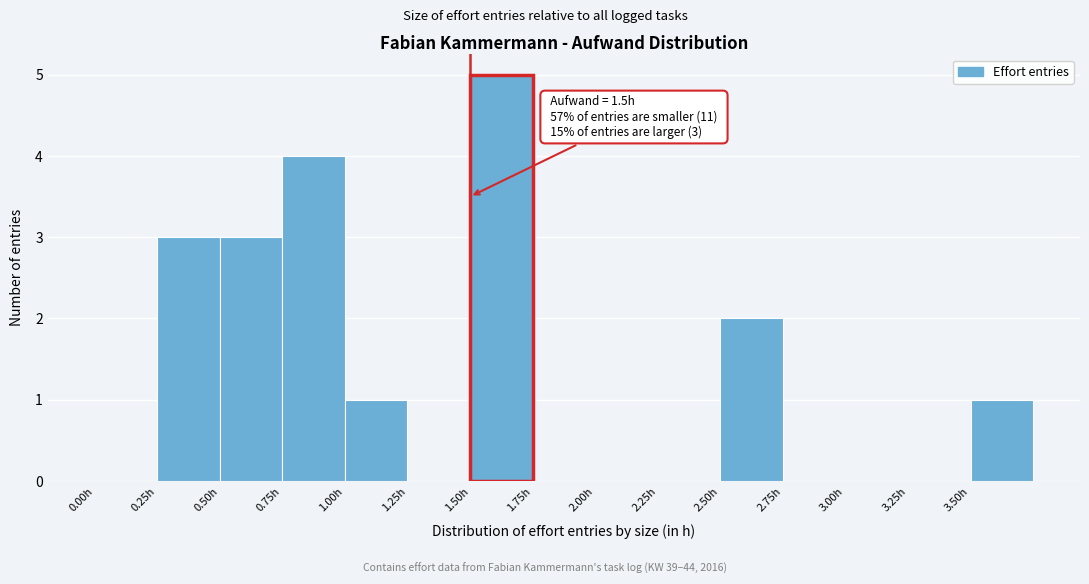

Which range on the x-axis has the tallest bar?

1.50 to 1.75